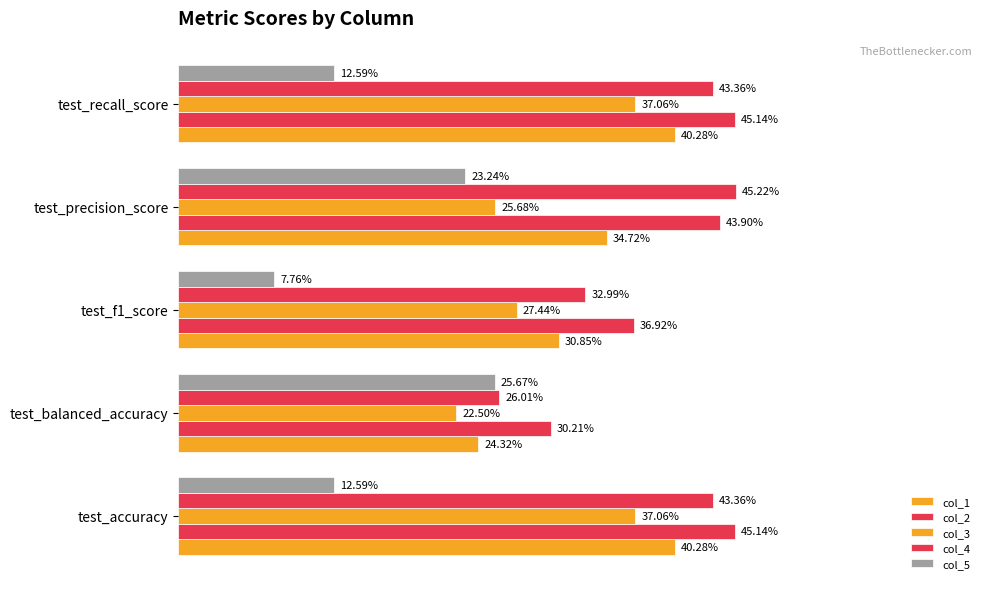

At how many categories does at least one series exceed 0?

5